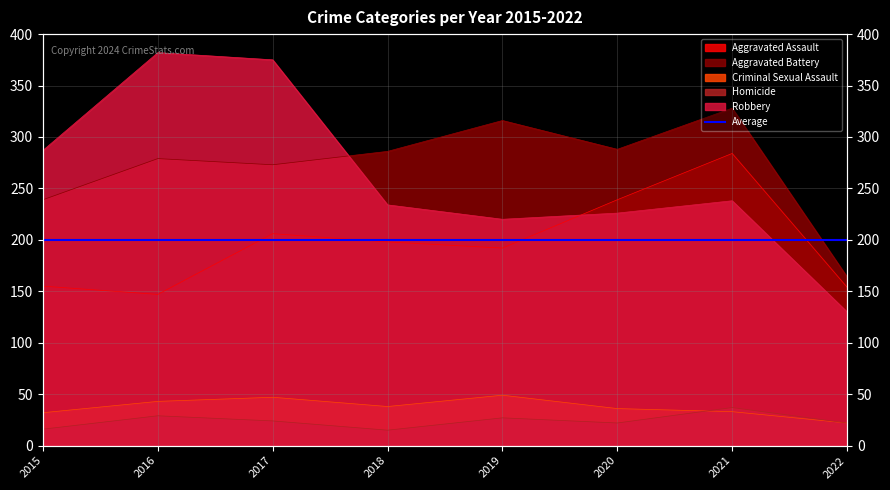

How many interior local peaks does the Aggravated Assault series have?

2